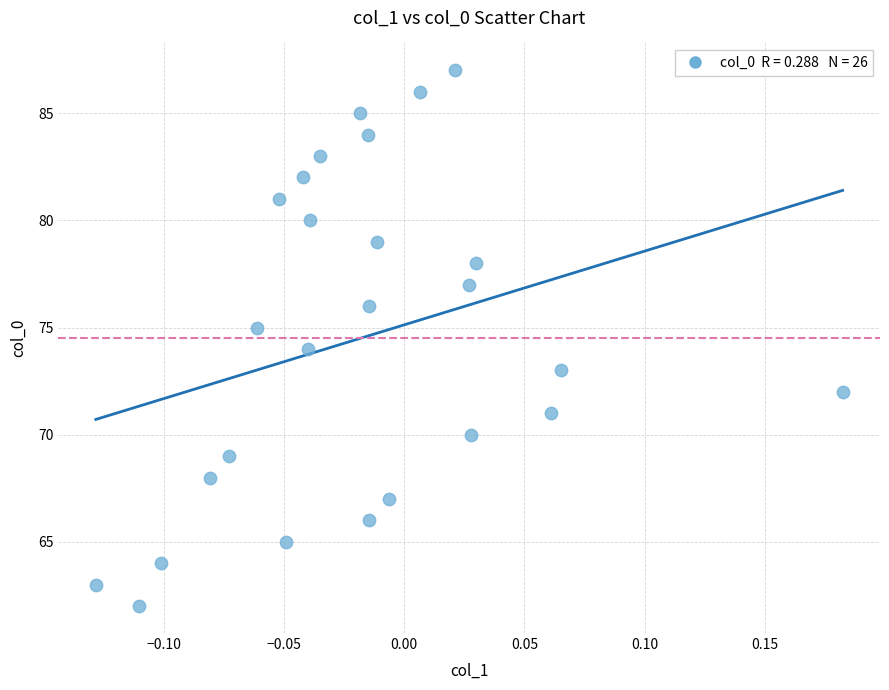

What is the range of Y values (max minus min)?

25